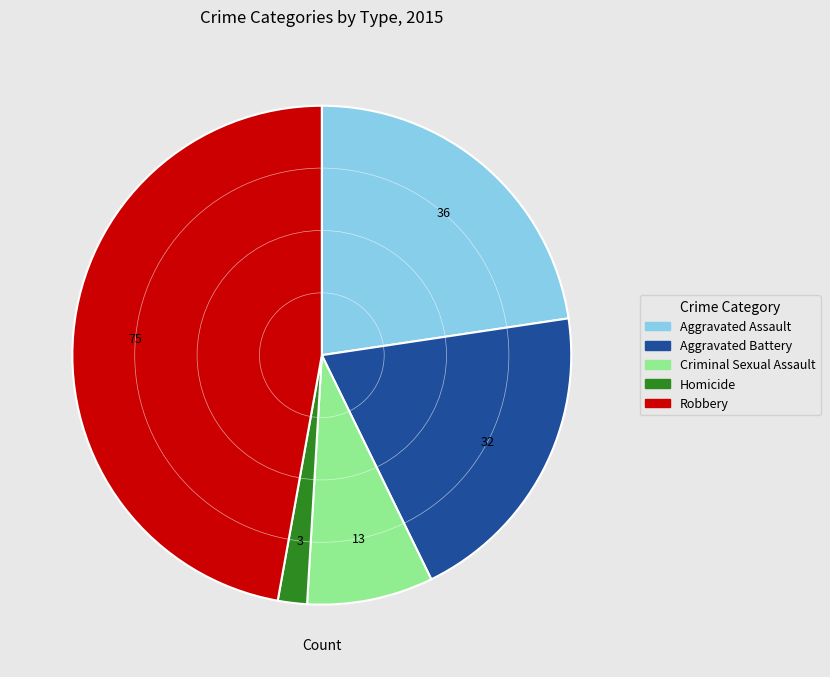

Which slice is the largest?

Robbery